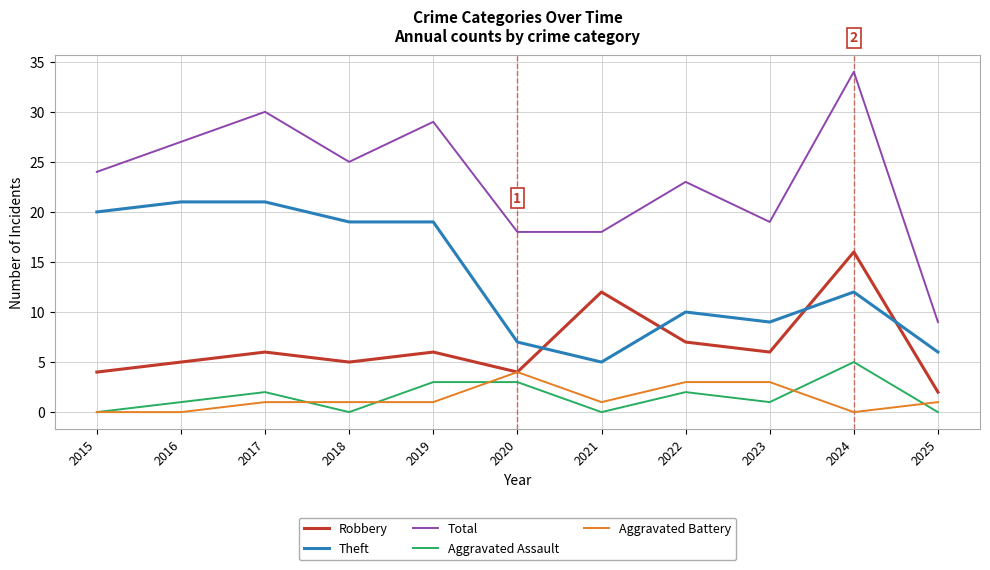

Which category has the lowest value in the Robbery series?

2025